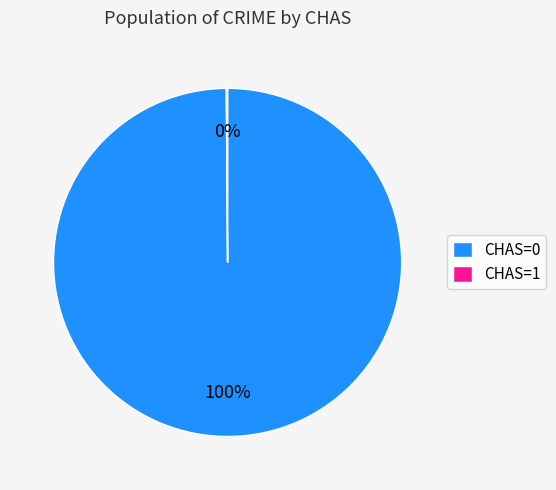

Is CHAS=0 the majority of the pie?

Yes